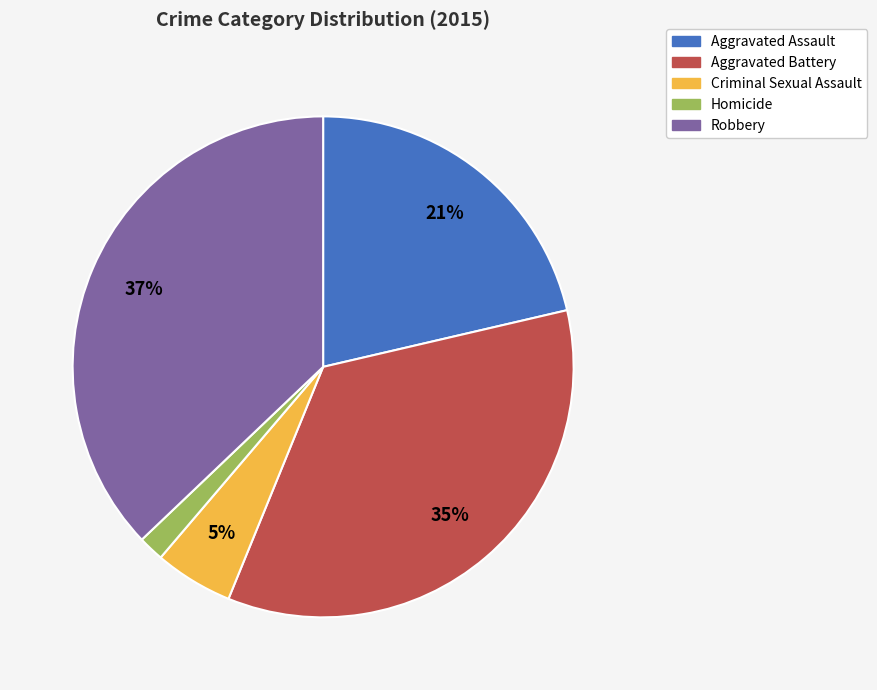

Which has a higher value, Aggravated Battery or Homicide?

Aggravated Battery